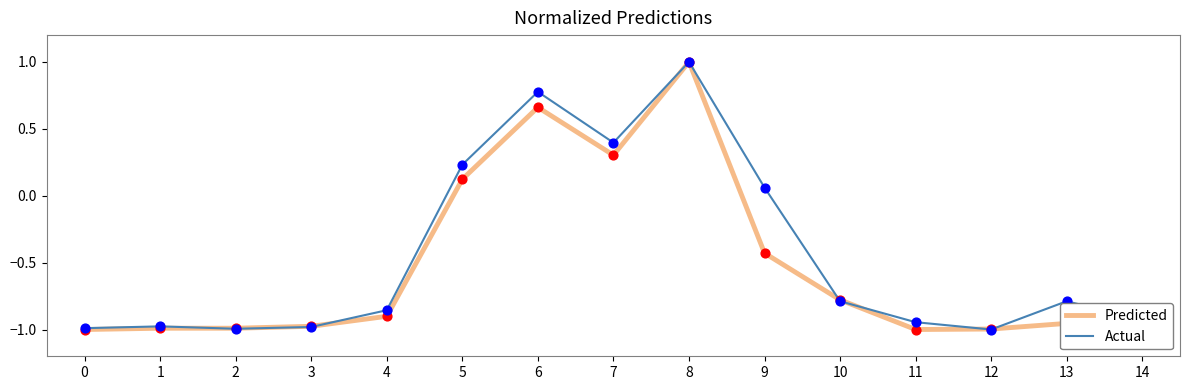

At which category is the sum across all series the highest?

8